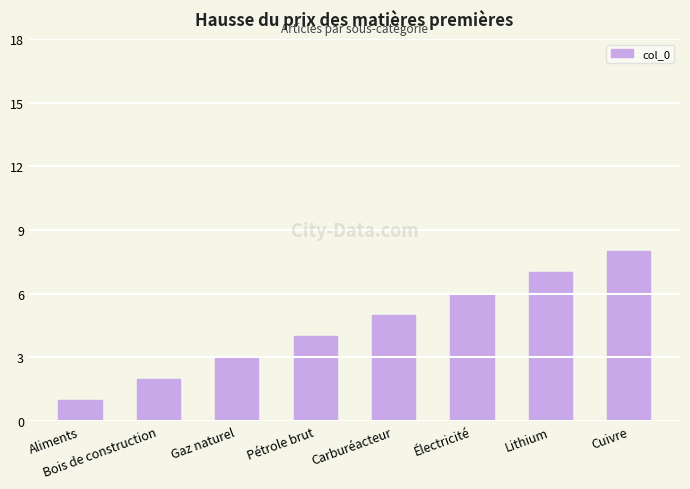

What is the smallest value displayed?

1